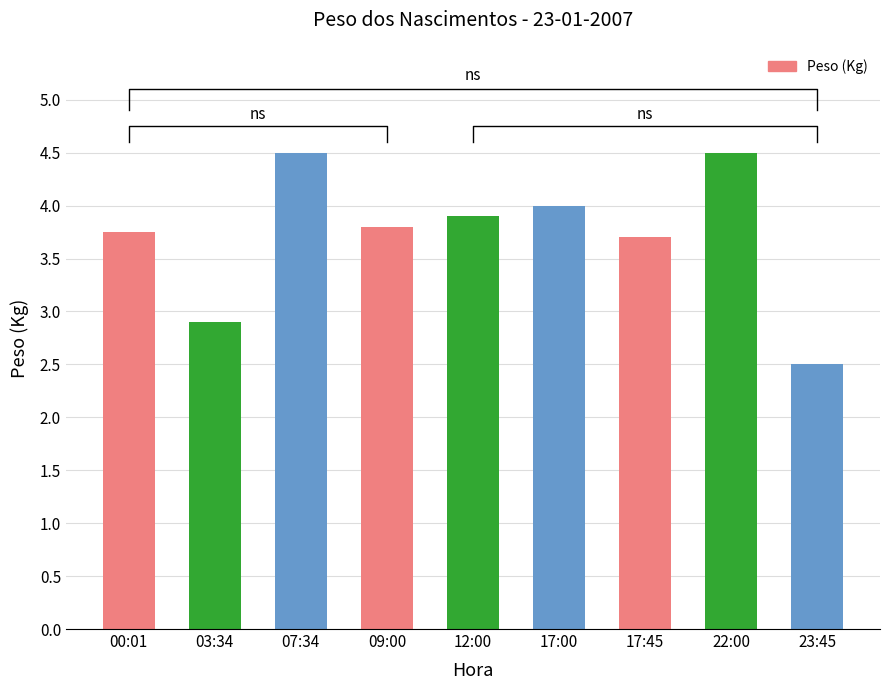

Which label corresponds to the smallest value in the chart?

23:45